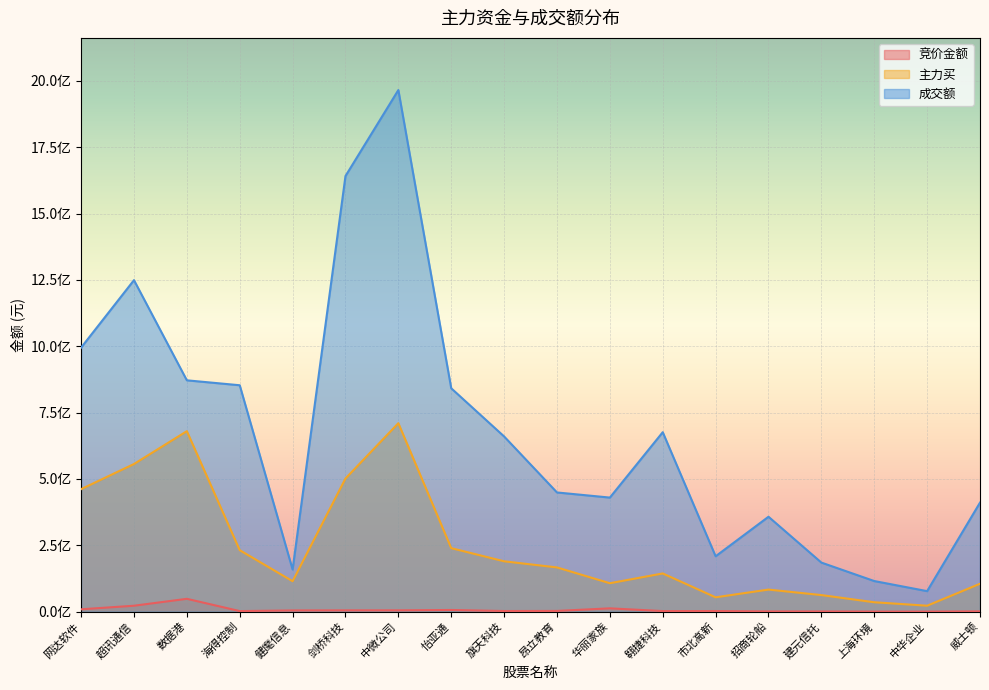

Reading left to right, extract all data points from this chart.

竞价金额: 8743680	22198080	48246262	2030870	4439150	4767462	4814506	6179535	2259130	2633676	12359808	2070864	2205144	790914	709385	161611	145707	943800
主力买: 461503504	556247295	680048089	231528734	114555890	501640606	710042645	239167789	189631758	166538470	107025085	143828389	53921389	83065080	62359475	35286317	22274545	105032426
成交额: 994839709	1249084611	871607079	853049960	158640336	1641428619	1965451641	841588112	660063695	449039692	429735236	676111638	208574676	357496576	184802555	115238334	77198718	410734213